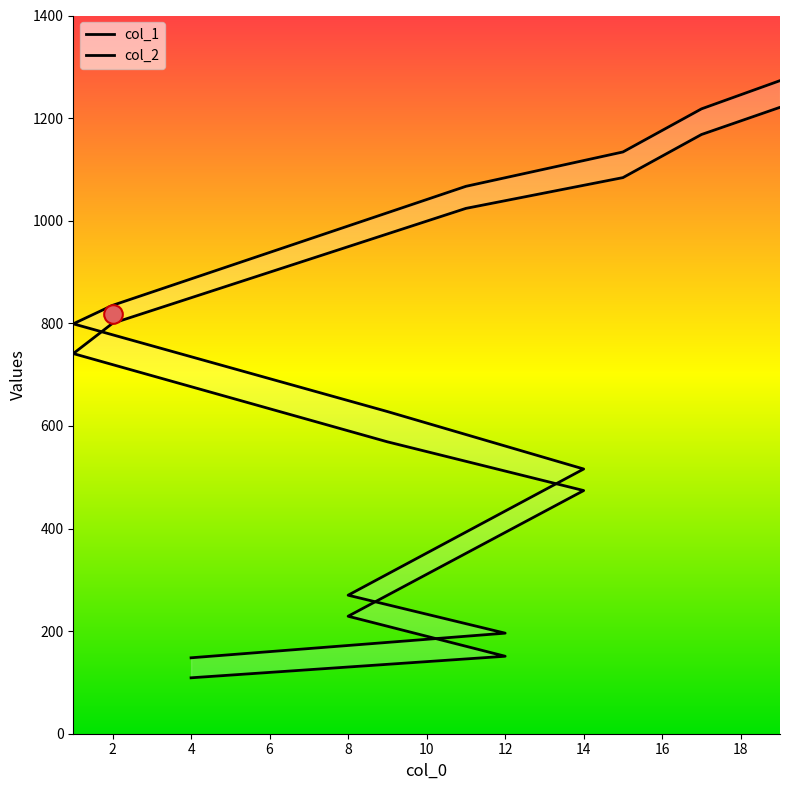

Is the value of col_2 at 2 greater than the value of col_1 at 17?

No